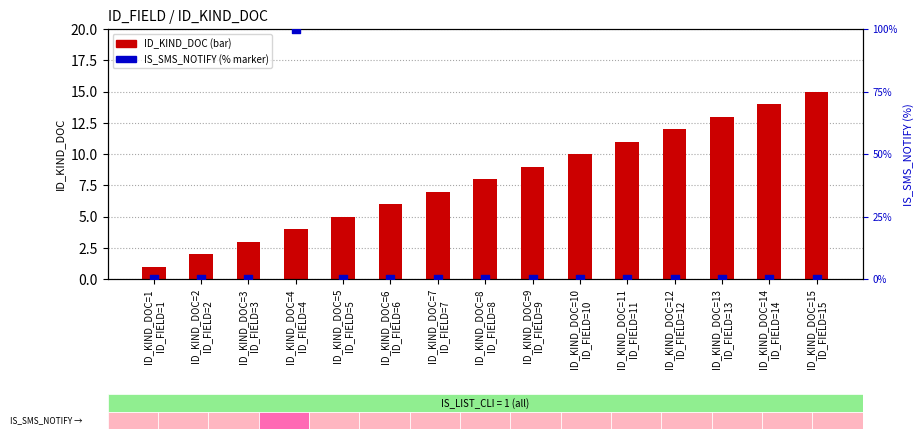

Which series contains the lowest Y value?

IS_SMS_NOTIFY (%)